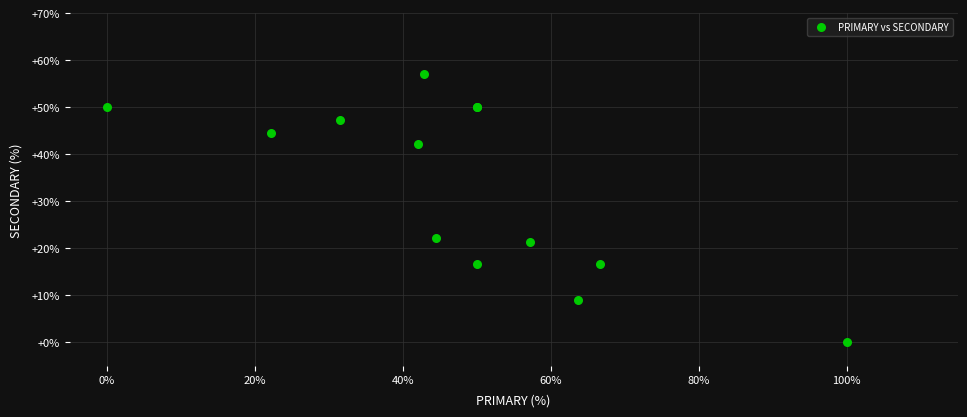

What Y value in the scatter plot is closest to 28?

22.2